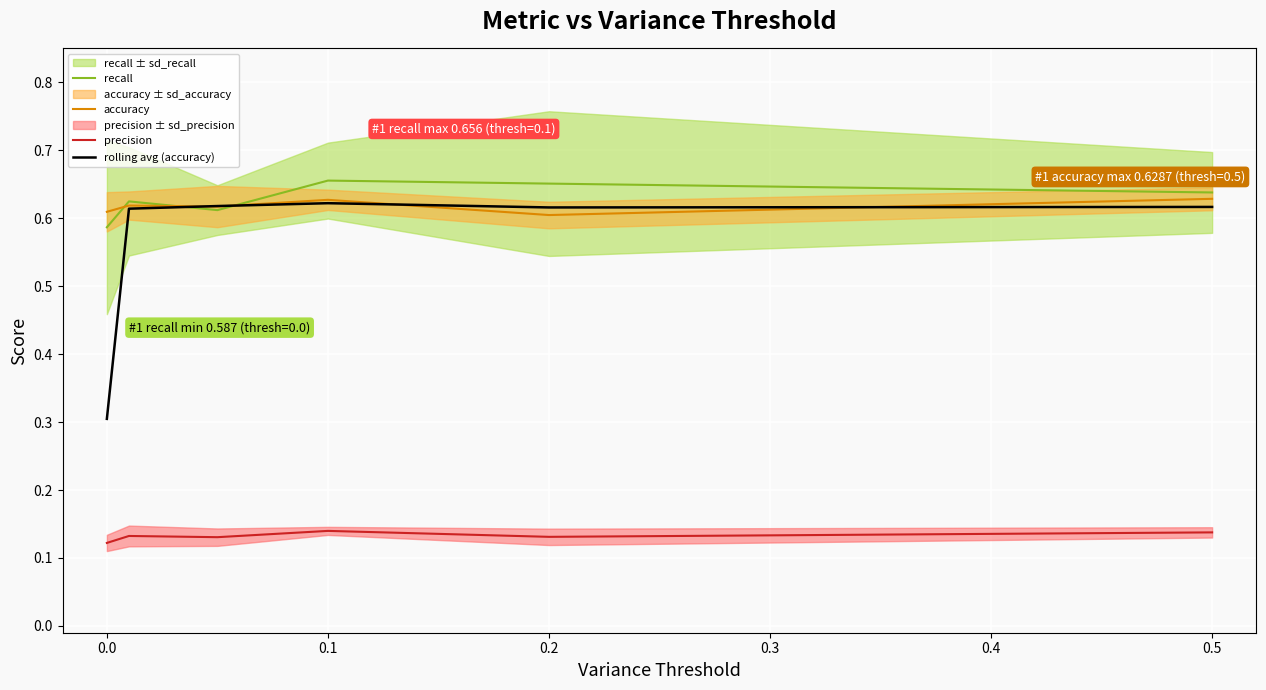

How many rolling avg (accuracy) values are between 0 and 1?

6